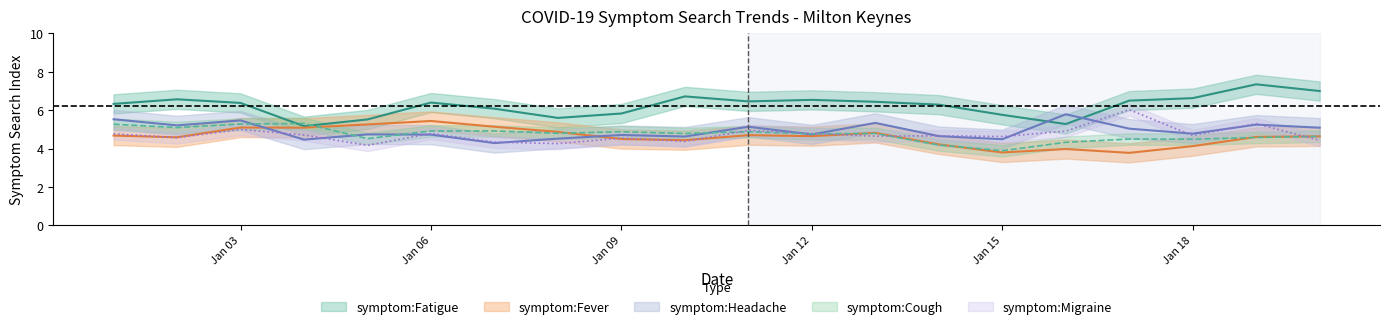

What is the minimum value shown in the chart?

3.8